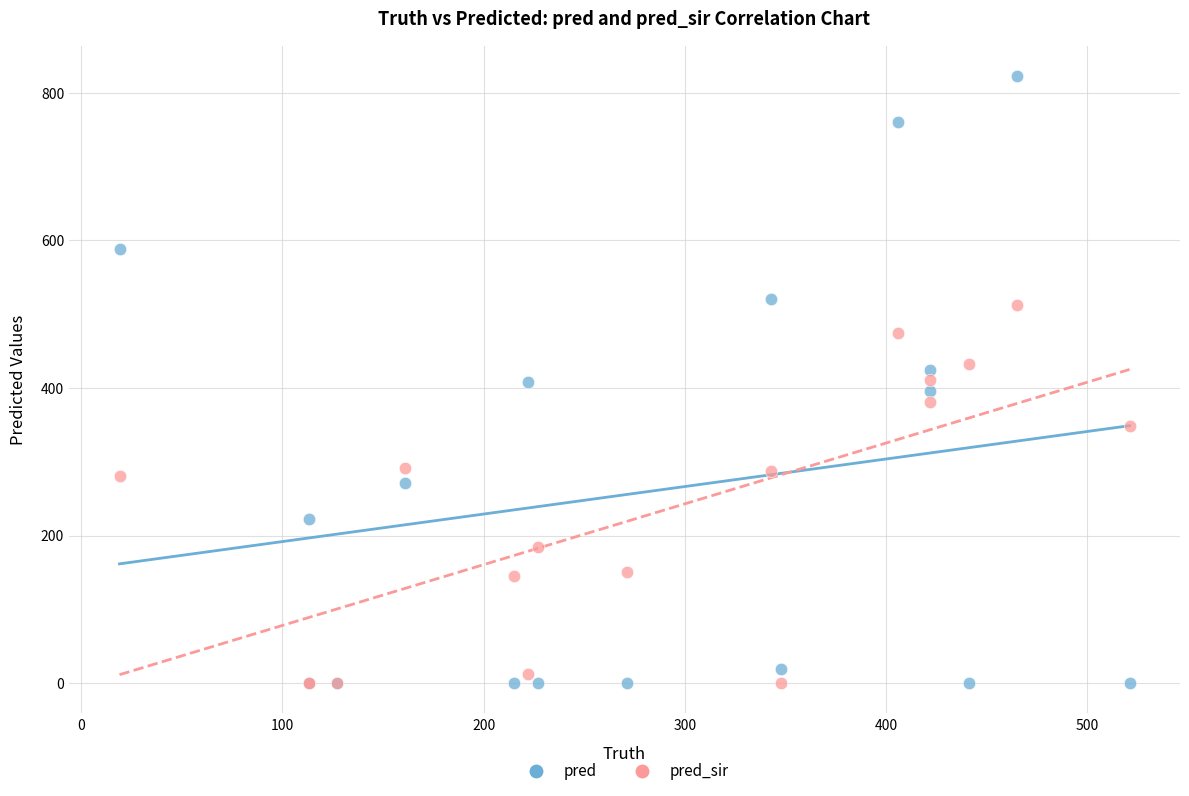

Which series has the widest spread of Y values?

pred